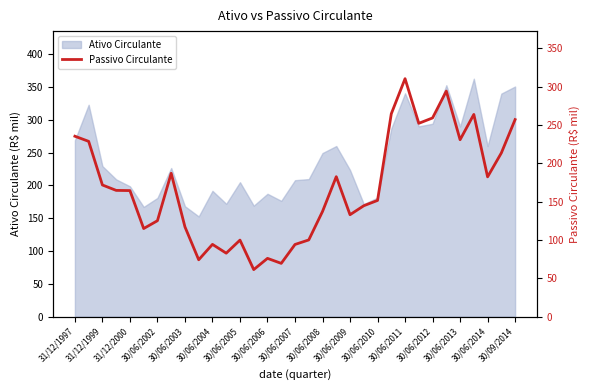

The value of Ativo Circulante at 30/06/2011 is 604.8. True or false?

False